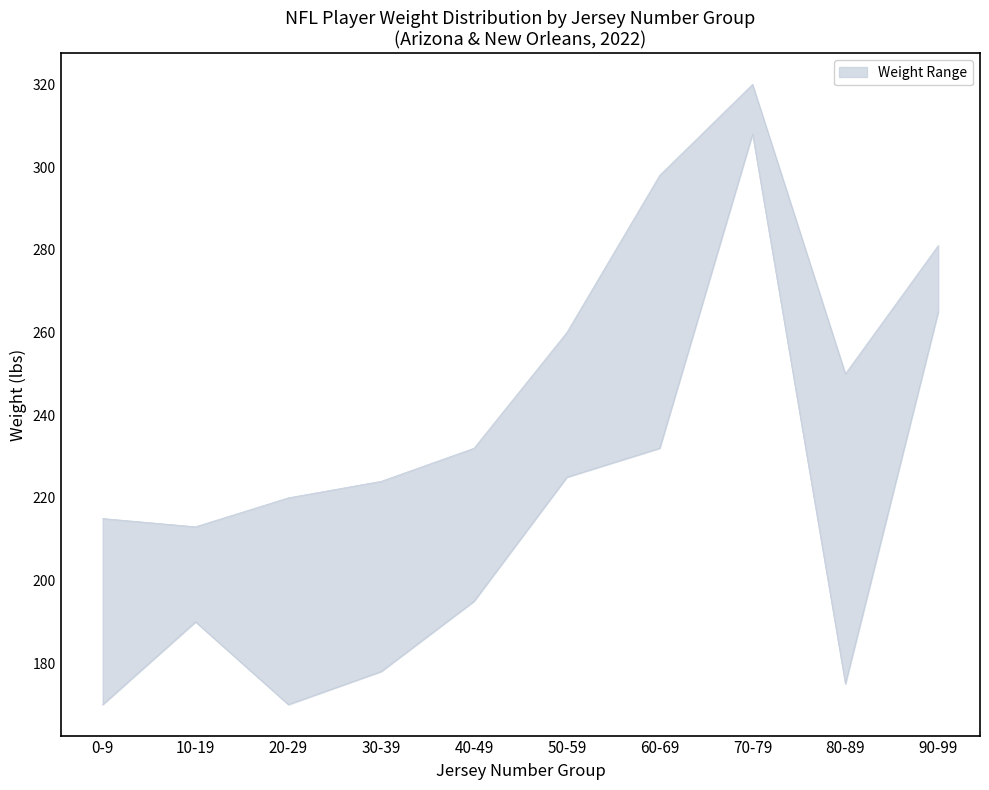

What is the spread (max minus min) of values at 0-9?

45